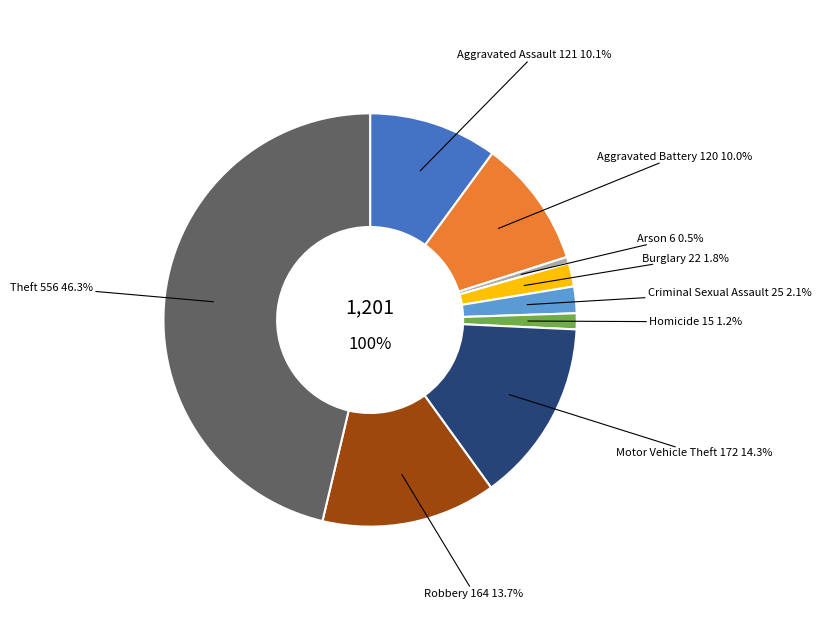

What is the smallest slice in the pie chart?

Arson